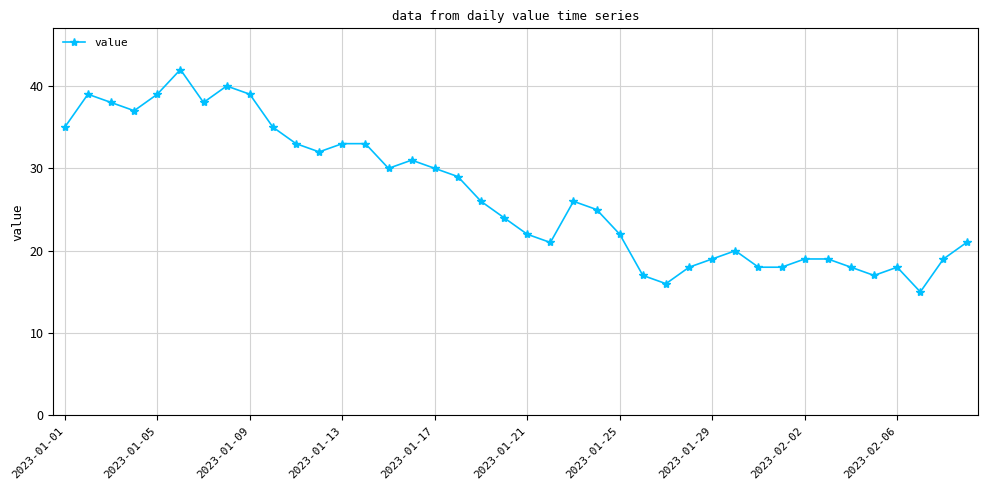

What is the minimum value shown in the chart?

15